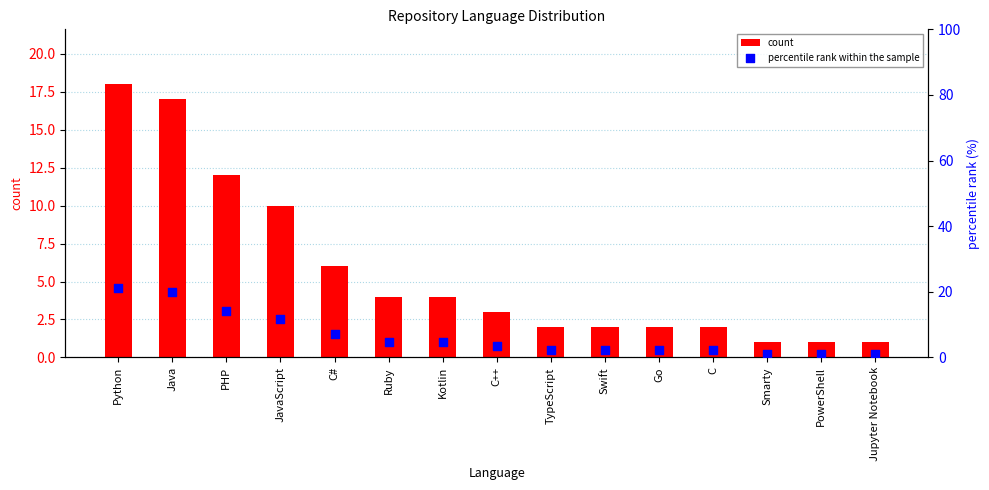

Which series reaches the maximum Y coordinate?

percentile rank within the sample